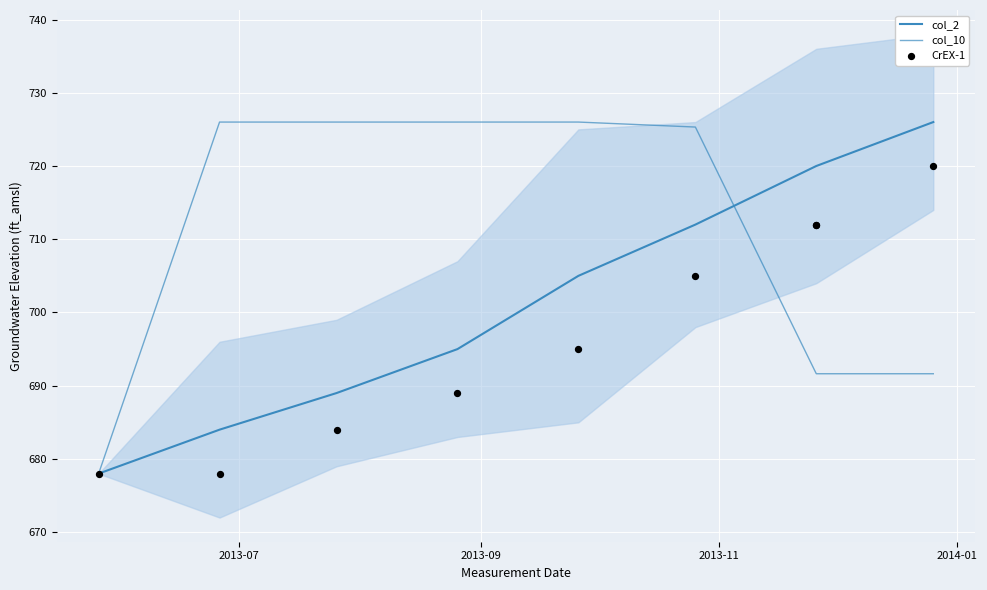

Which series reaches the minimum Y coordinate?

col_2